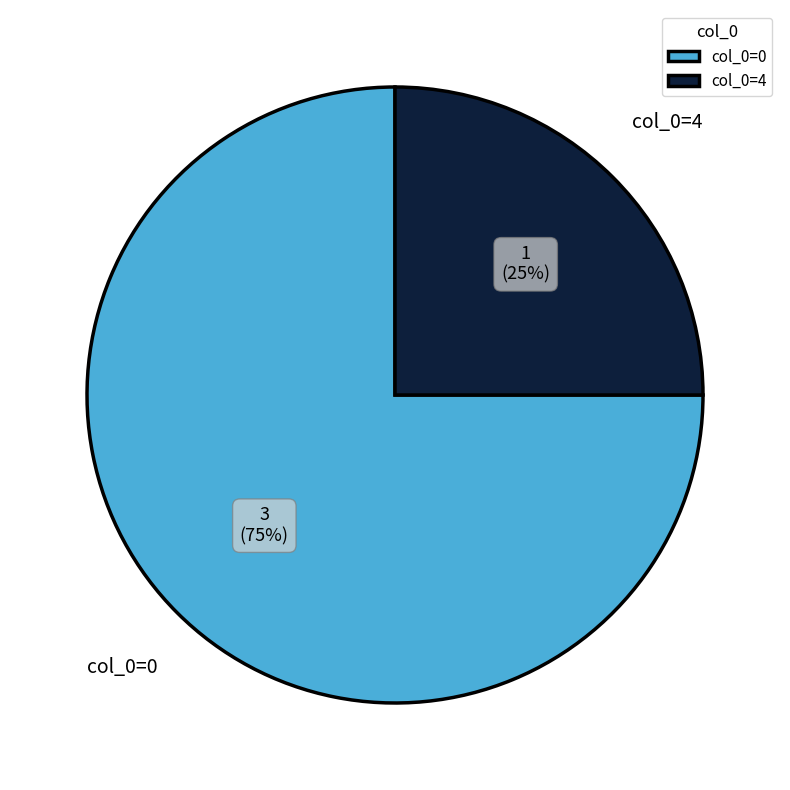

To the nearest percent, what is the difference between the largest and smallest slice percentages?

50%